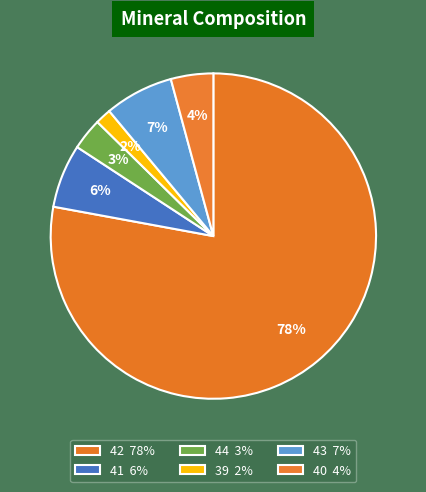

Rank the categories by value from lowest to highest.

39, 44, 40, 41, 43, 42